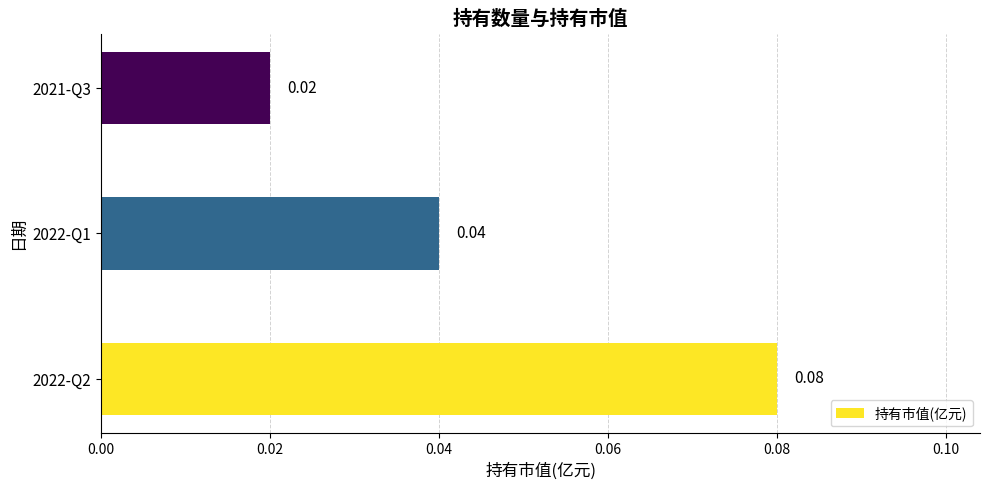

List the labels in order of value, smallest first.

2021-Q3, 2022-Q1, 2022-Q2